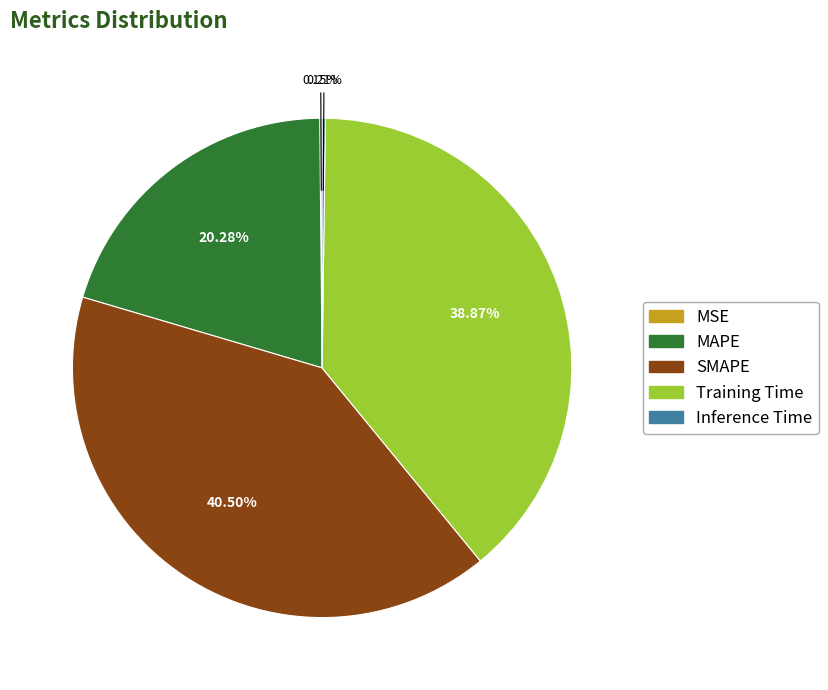

Is there a majority slice in this chart?

No